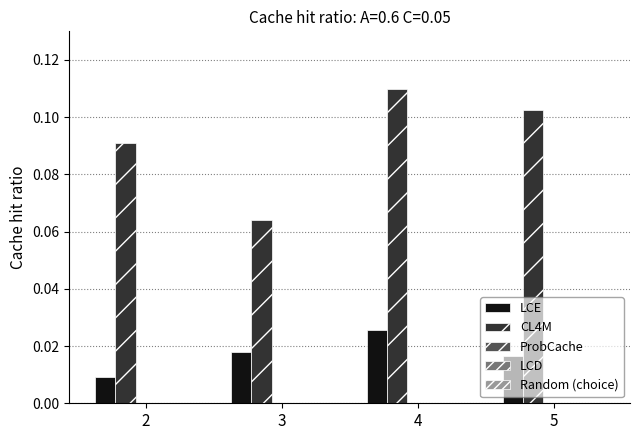

At which category is the sum across all series the highest?

4